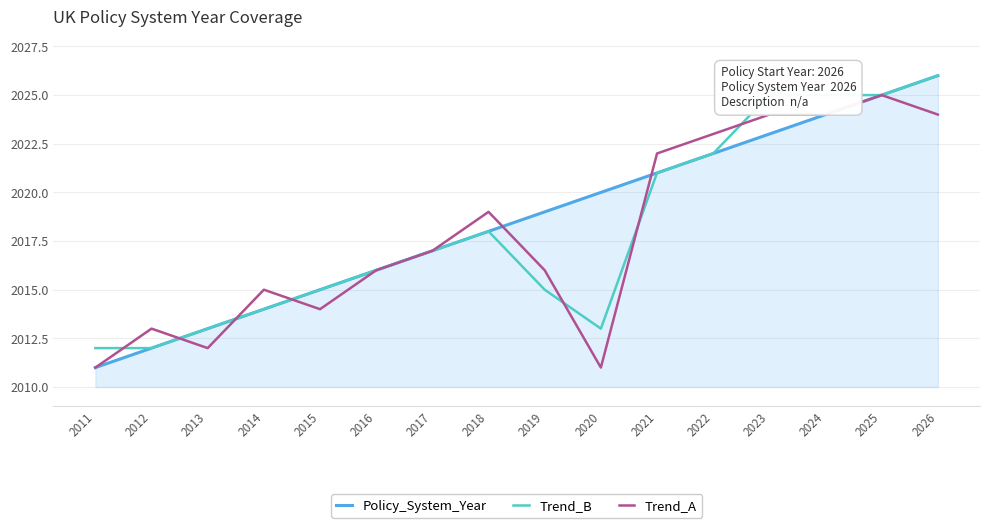

Count the number of categories in the chart.

16